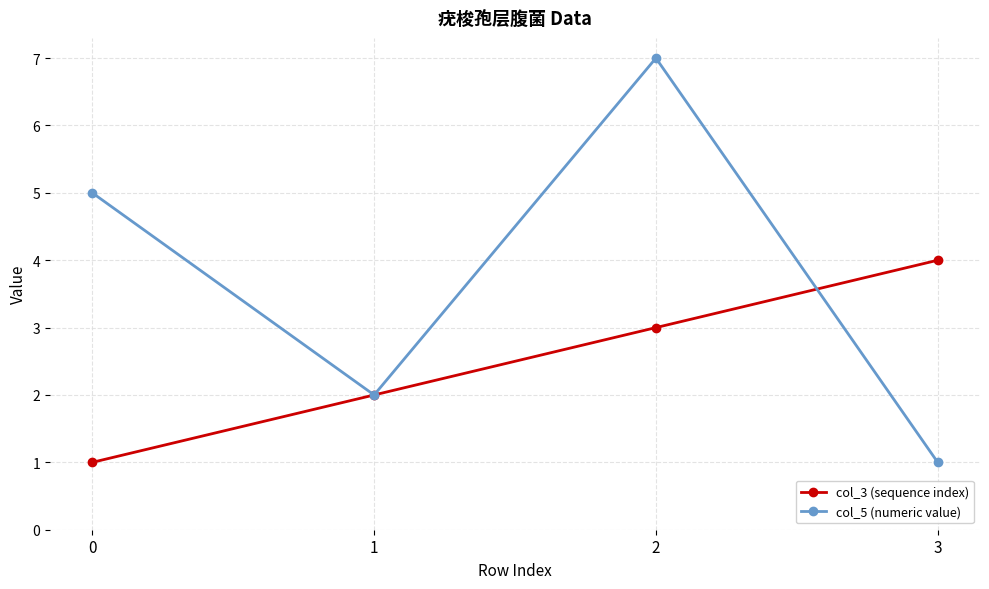

Does the chart have visible grid lines?

Yes